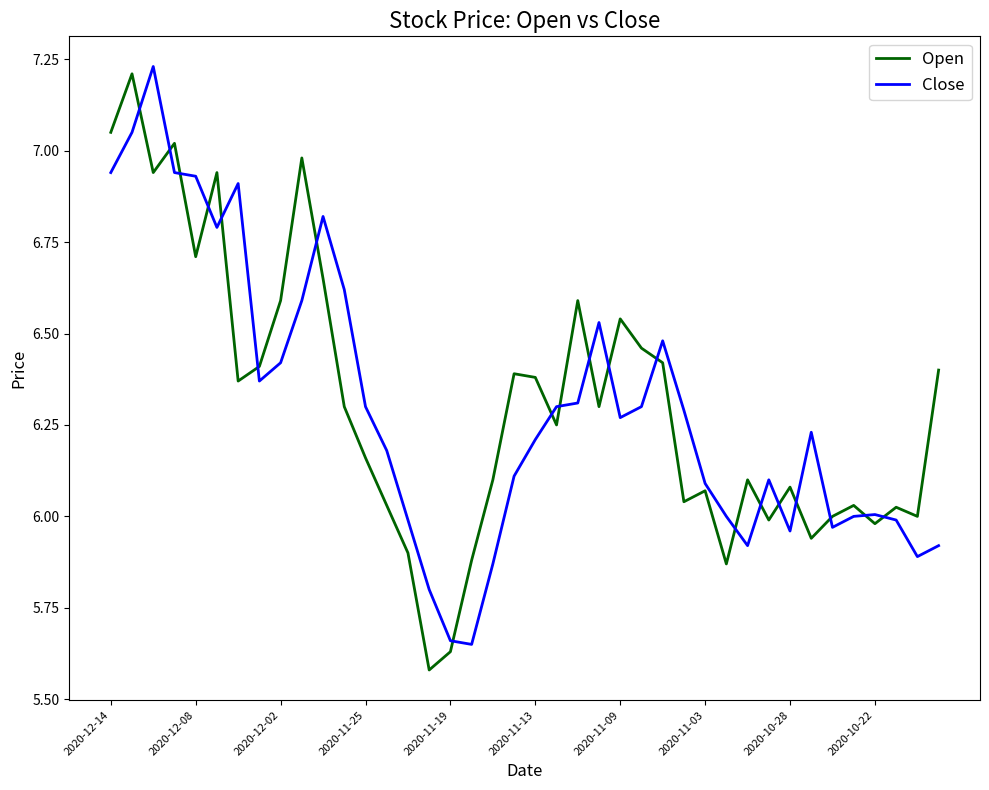

How many categories are shown in the chart?

40